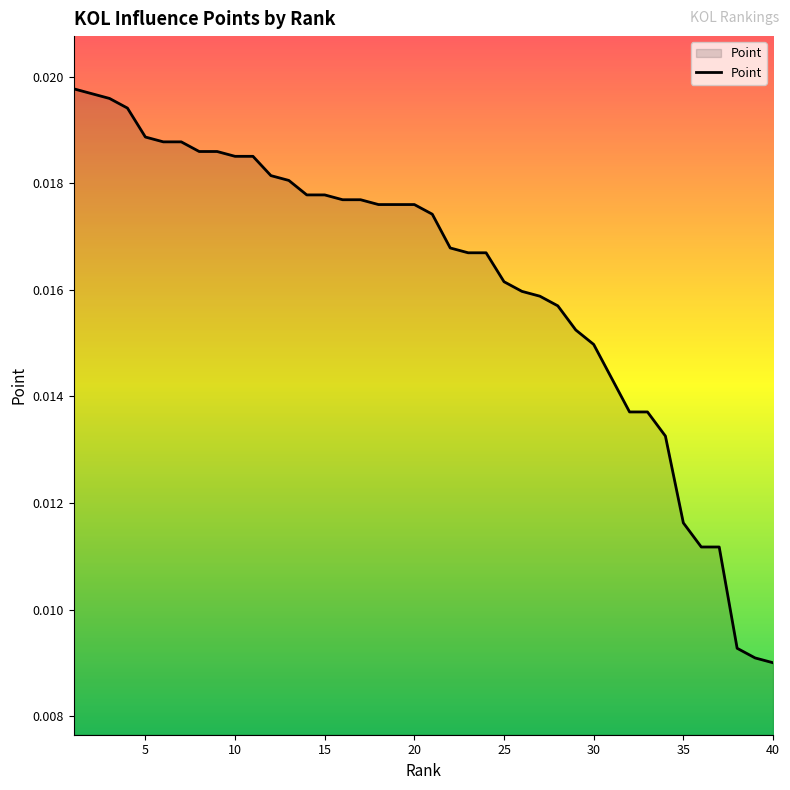

How many lines are shown in the chart?

1